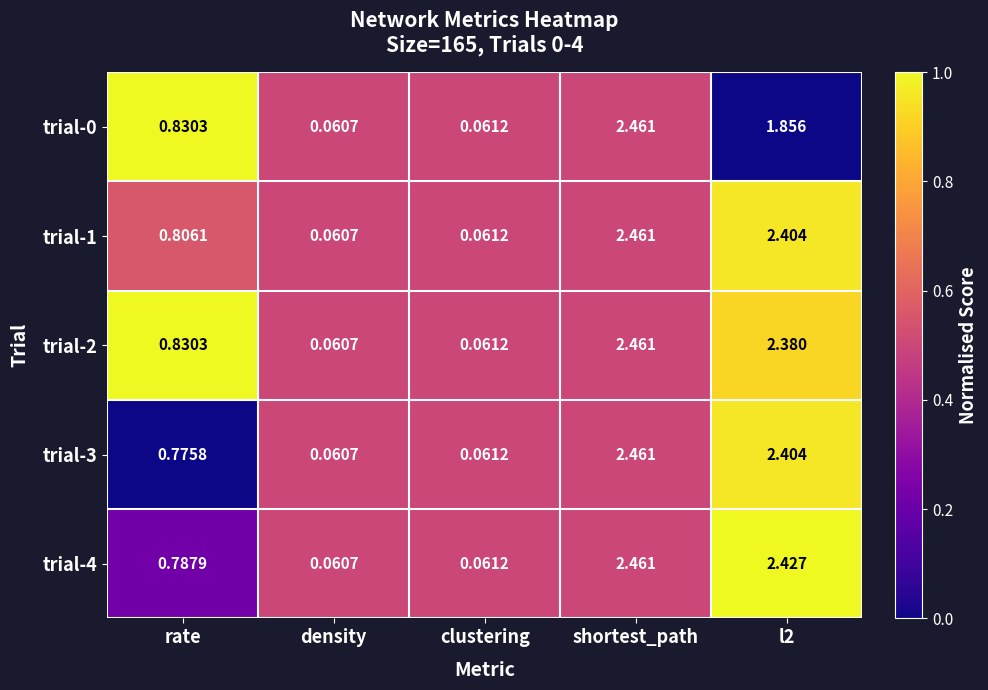

At which label is trial-0 closest to 1?

rate